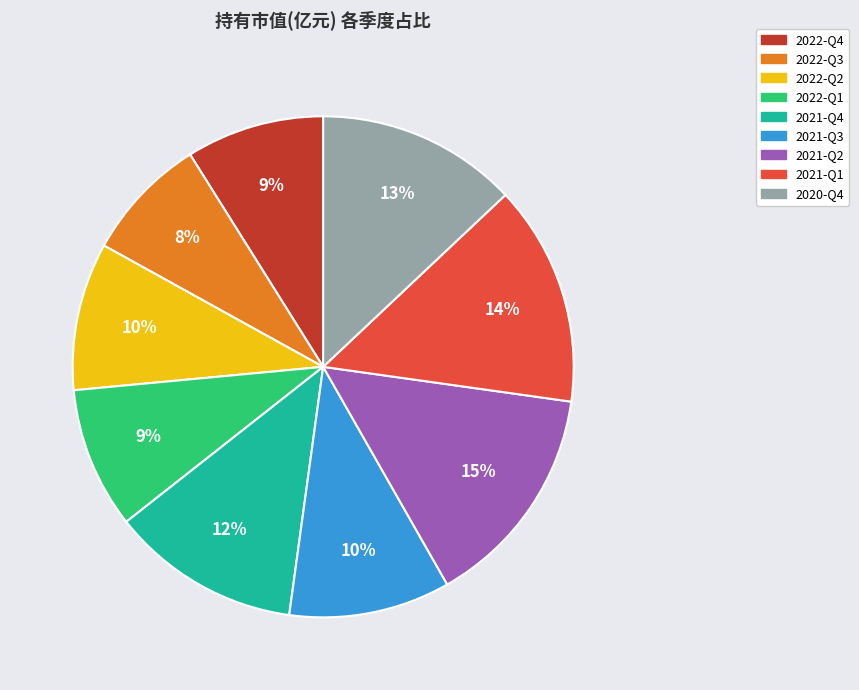

How many slices are in this pie chart?

9